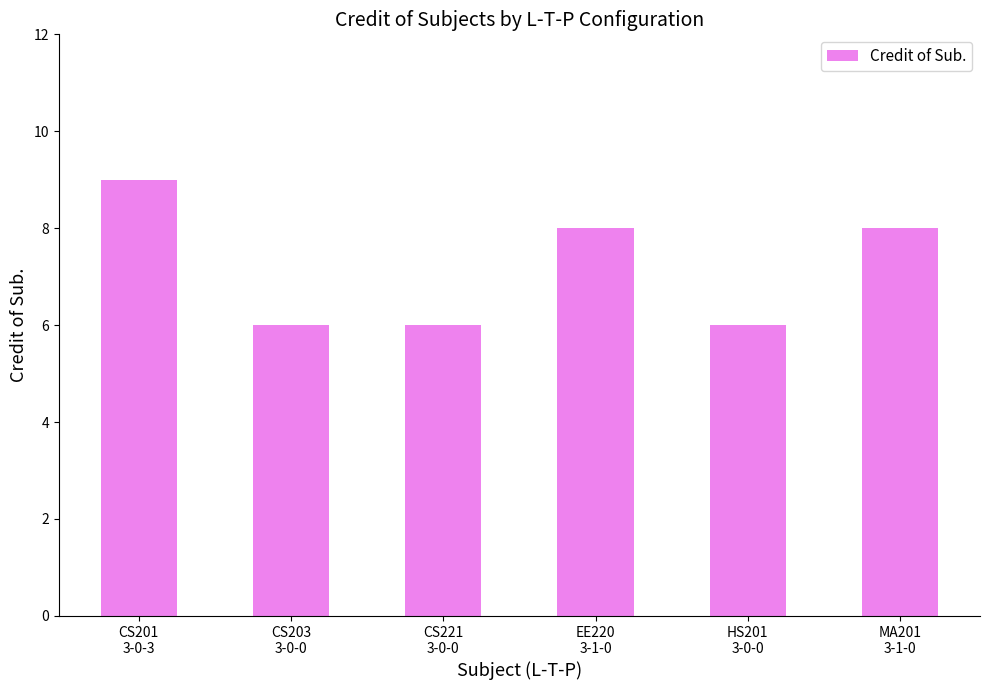

How many bars are there in total?

6